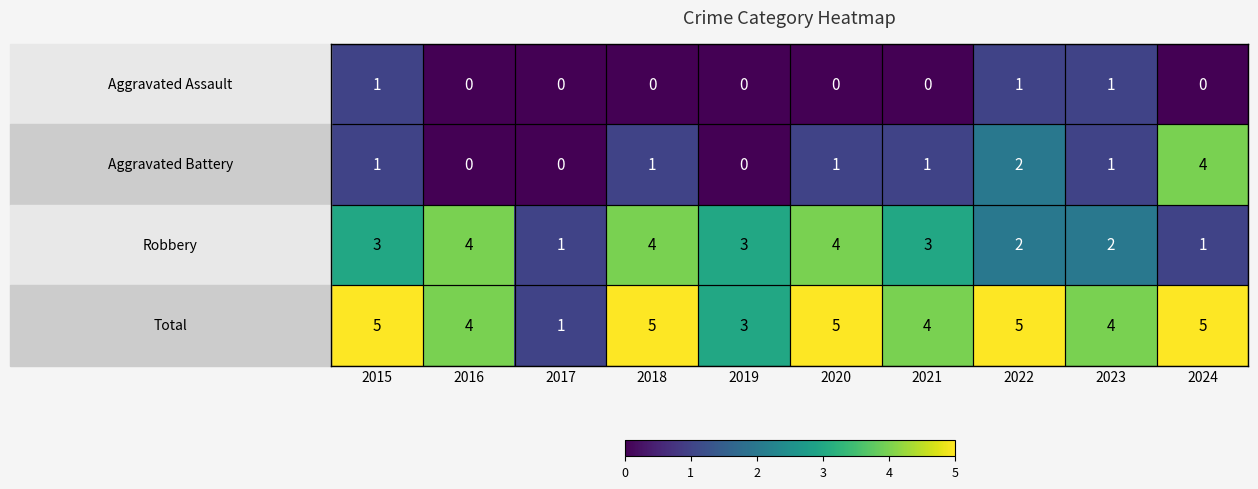

What is the spread (max minus min) of values at 2024?

5